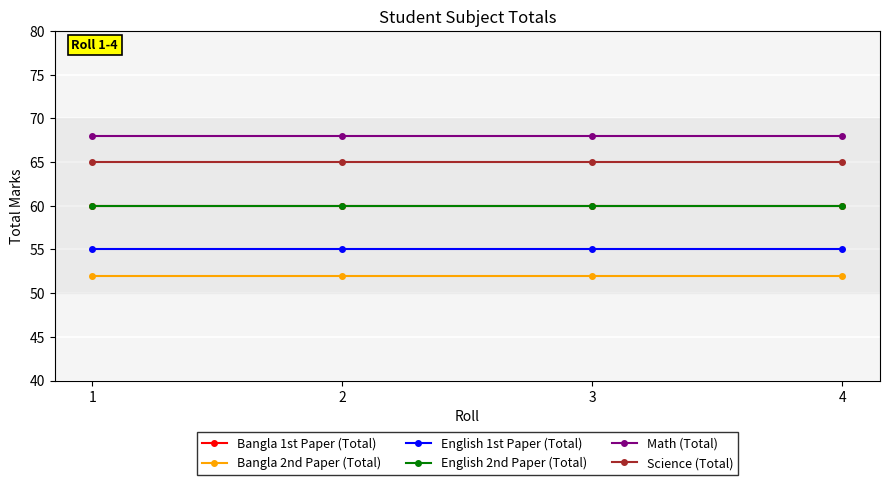

Which series has the largest total across all categories?

Math (Total)